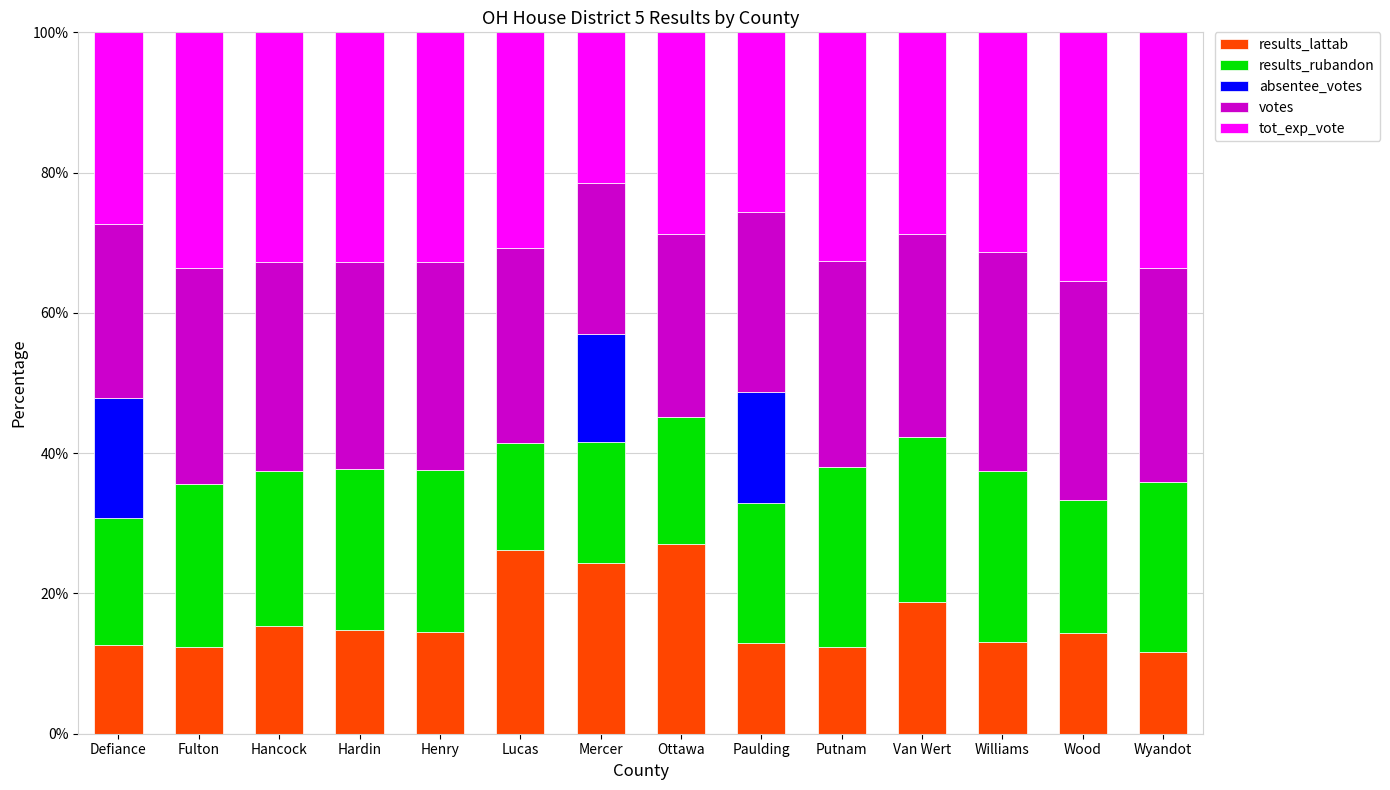

Are the bars horizontal?

No